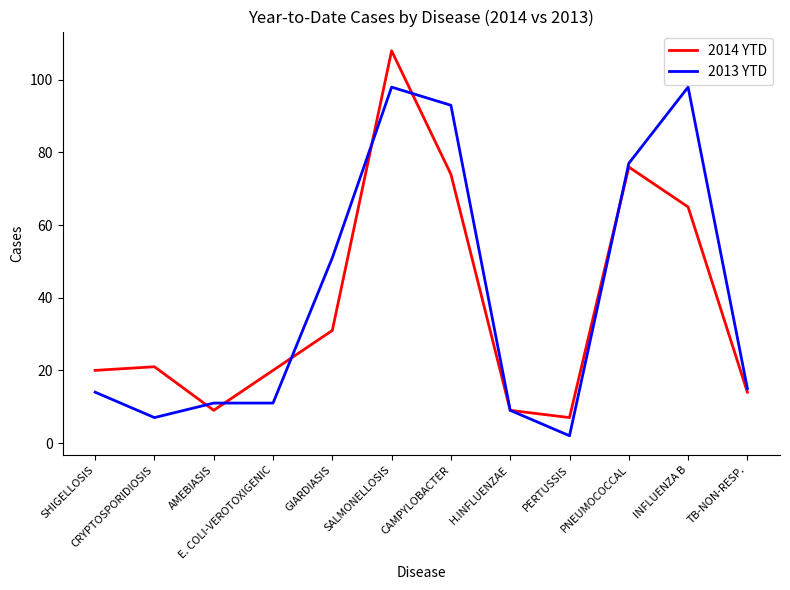

What position from the right is SALMONELLOSIS?

7